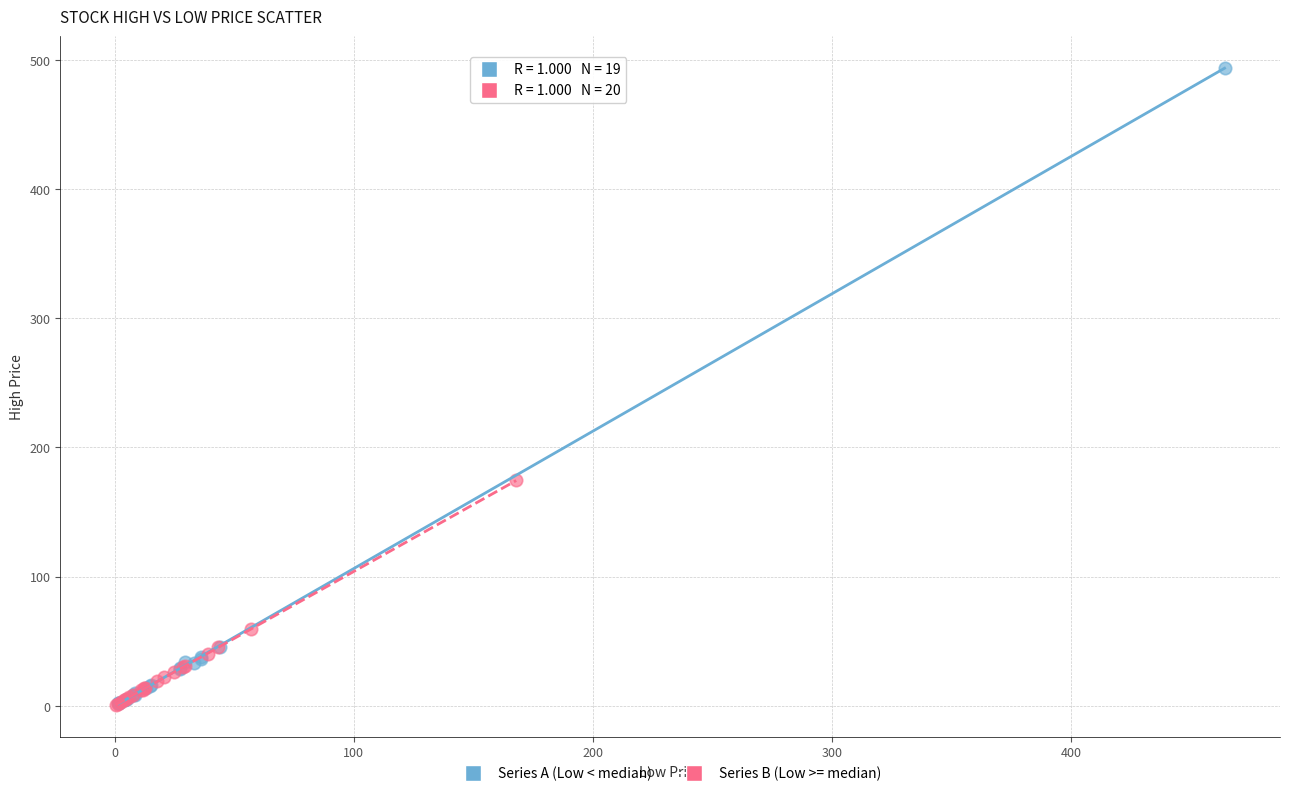

Which series reaches the maximum Y coordinate?

Series A (Low < median)